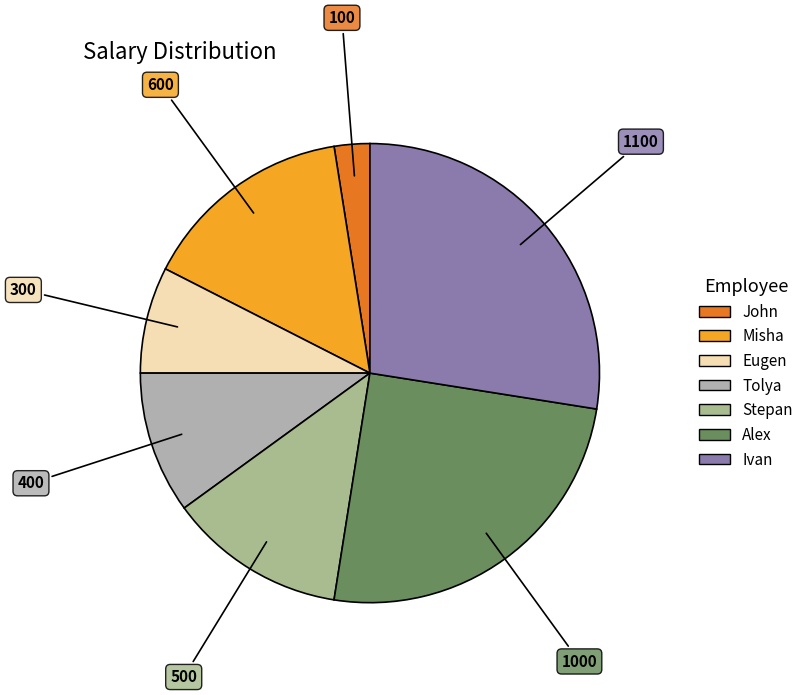

Count the number of slices in the pie.

7